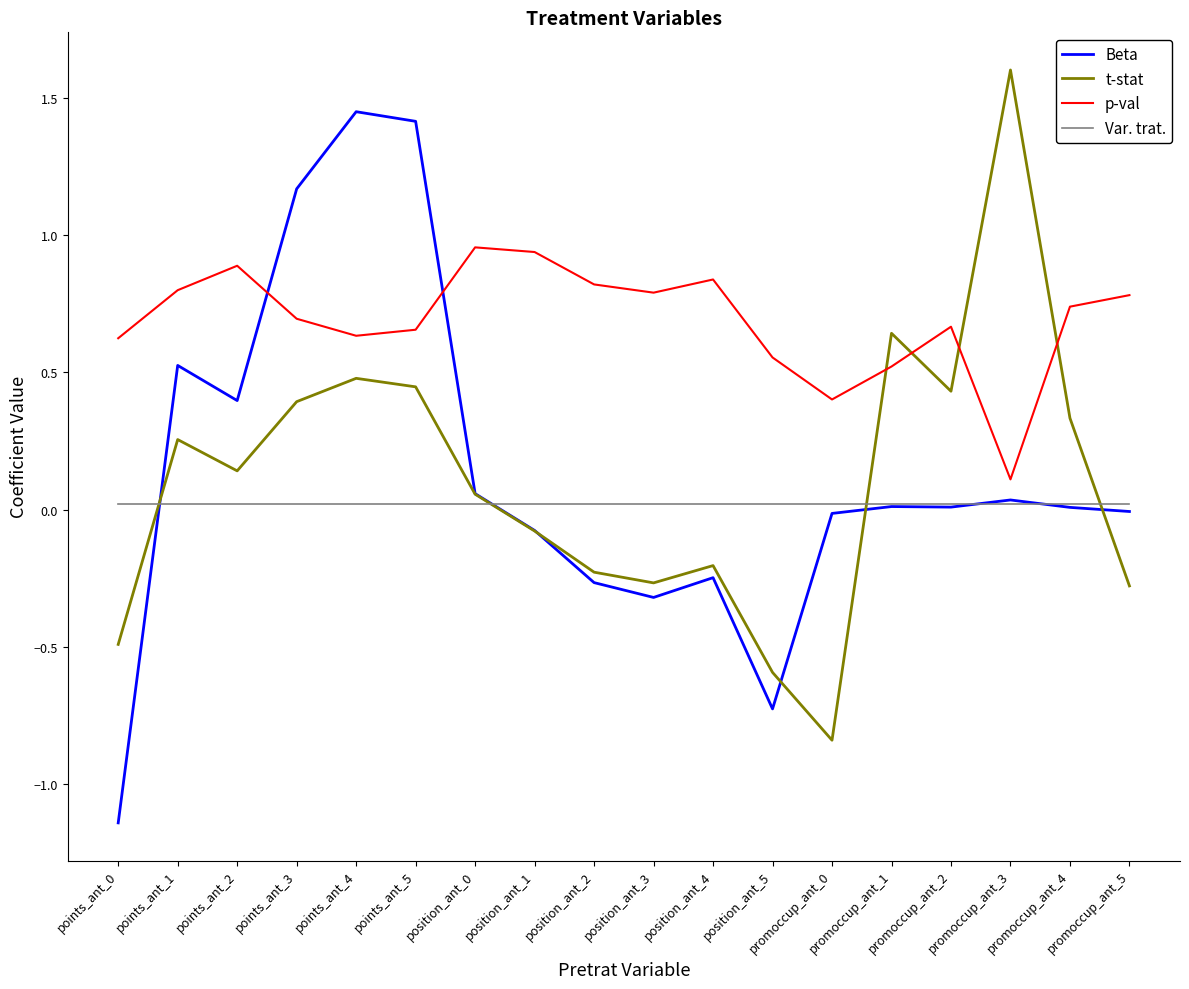

Does the chart have visible grid lines?

No